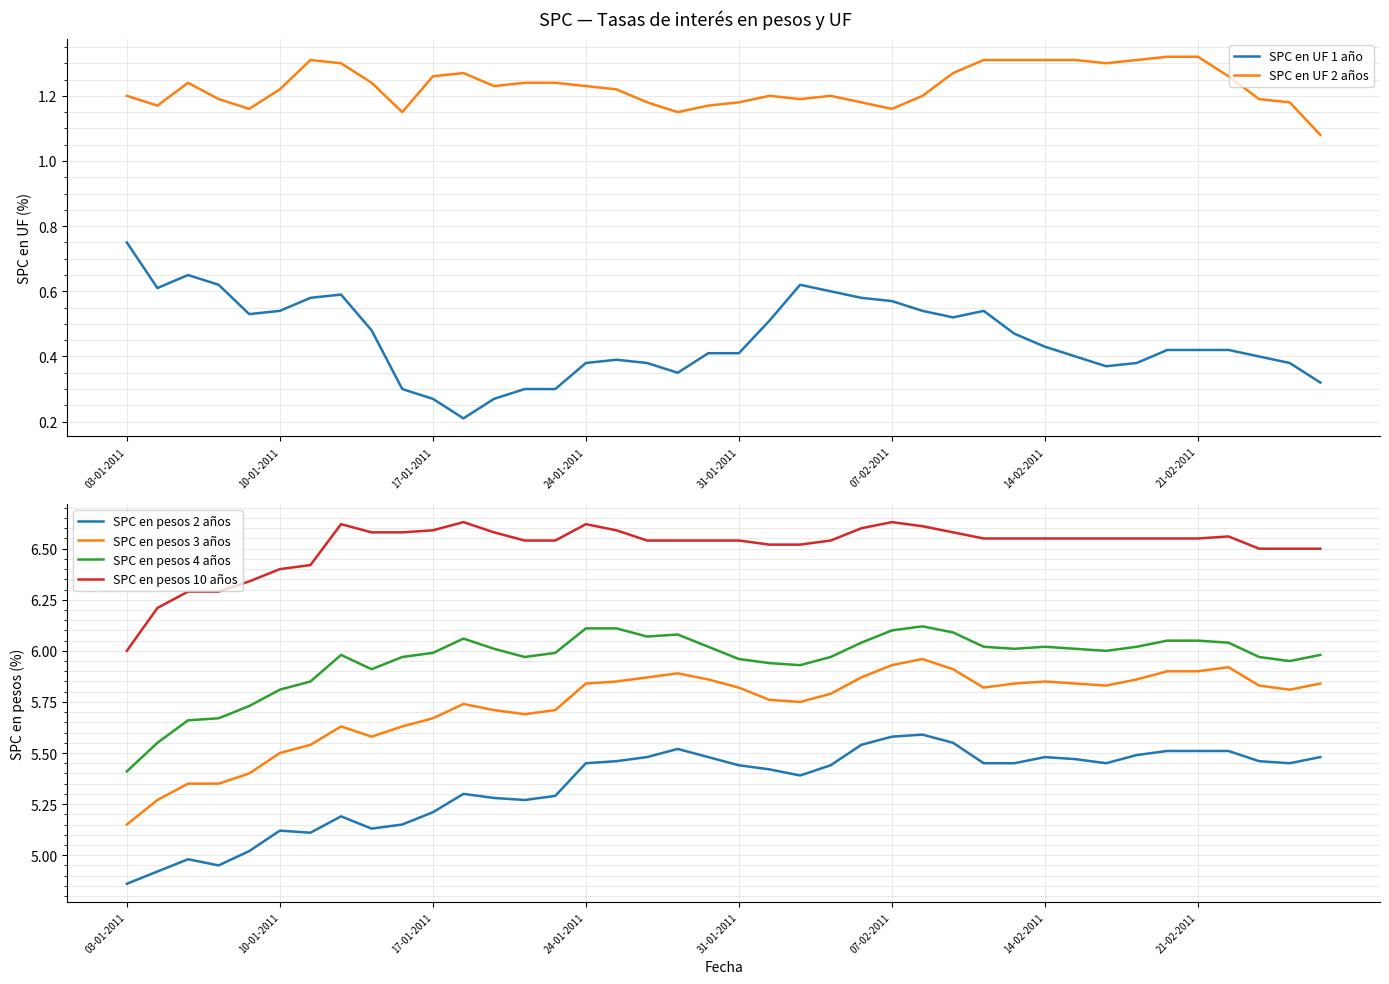

At which category is the sum across all series the highest?

26